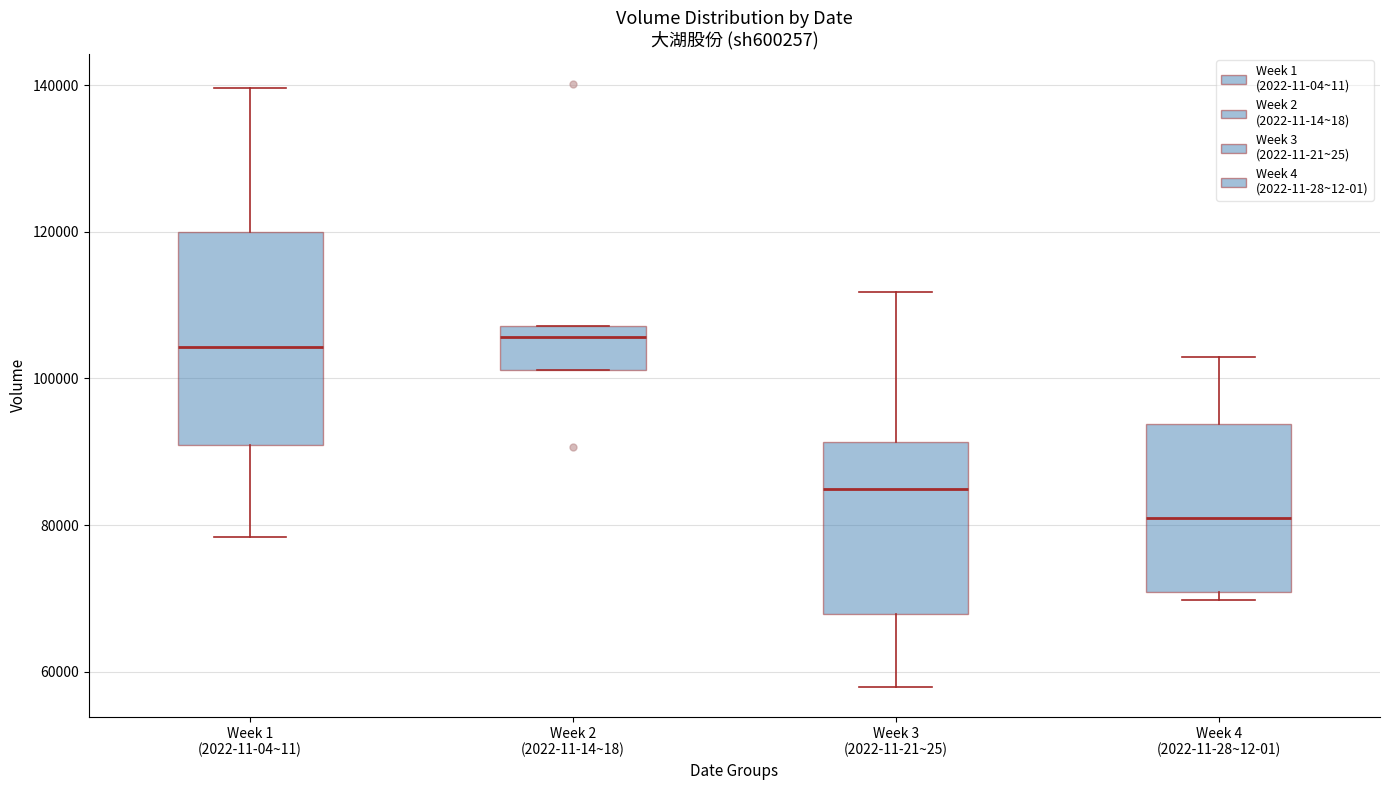

Which box is the tallest, from its lower edge to its upper edge?

Week 1 (2022-11-04~11)